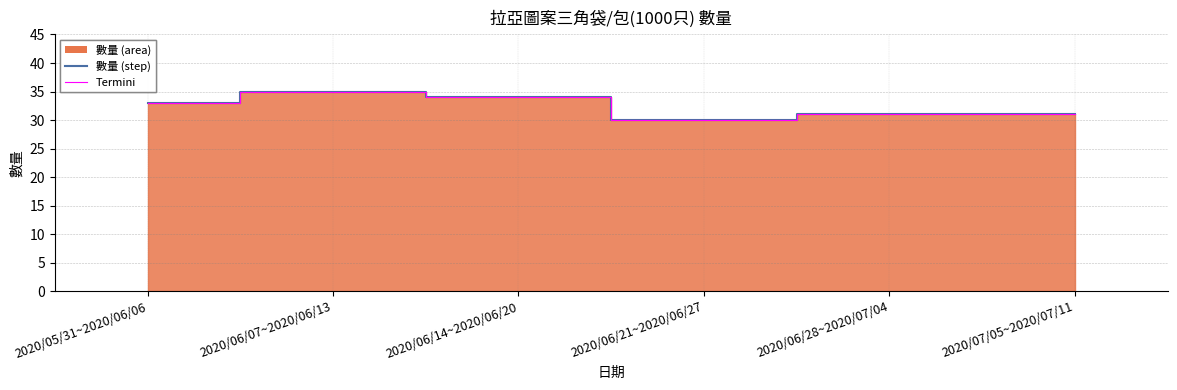

Reading left to right, transcribe all the data shown in this chart.

數量 (line): 33	35	34	30	31	31
Termini: 33	35	34	30	31	31